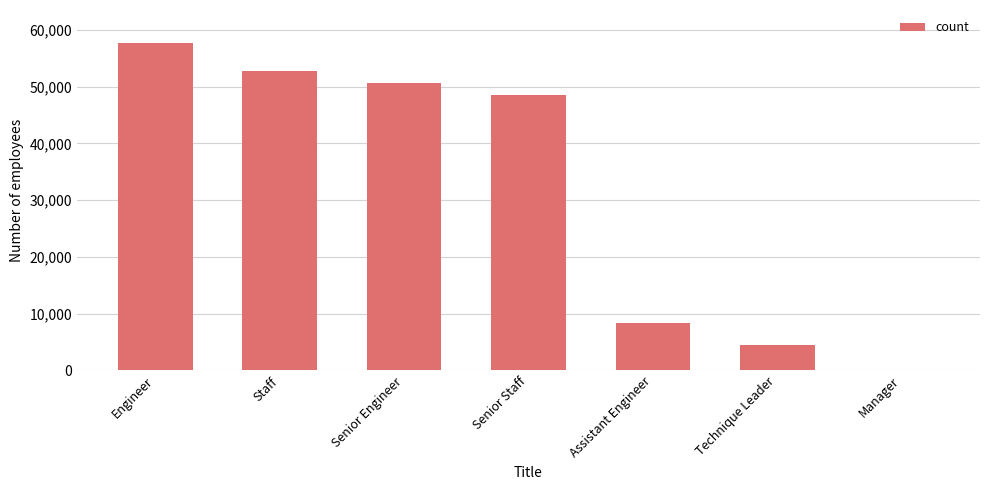

What is the maximum value shown in the chart?

57720